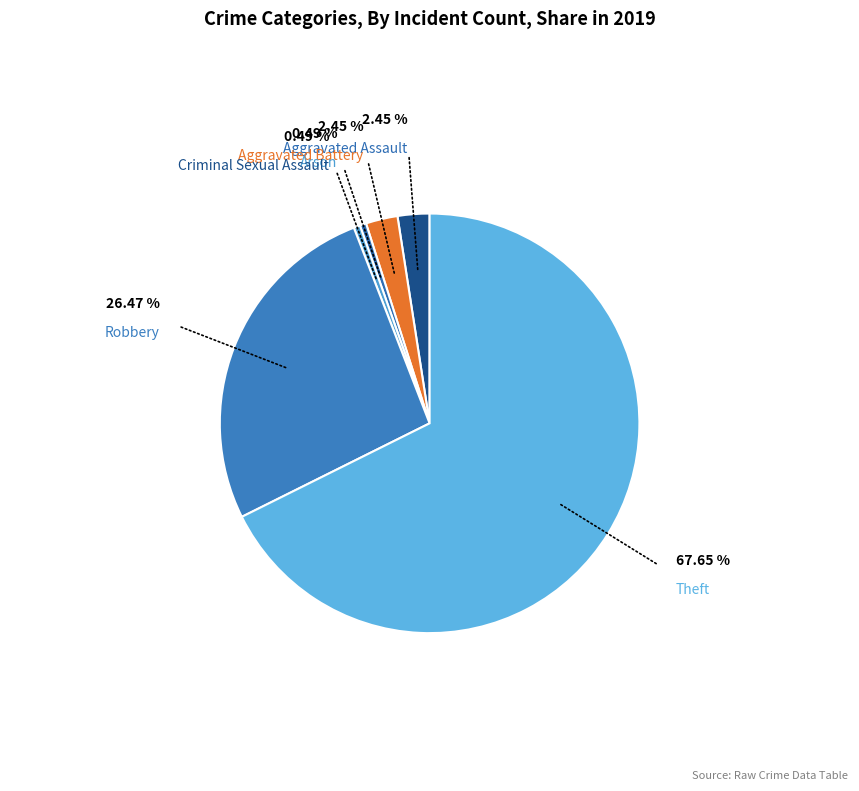

Count the number of slices in the pie.

6